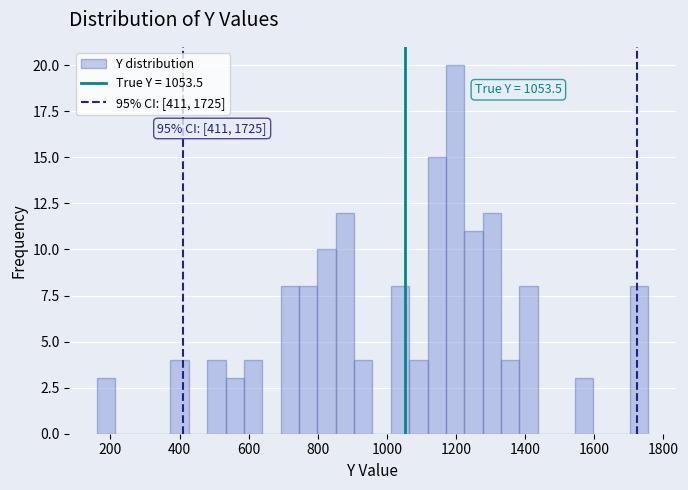

Around what value on the x-axis is the tallest bar? Give the approximate position of its centre, as read against the axis.

1200